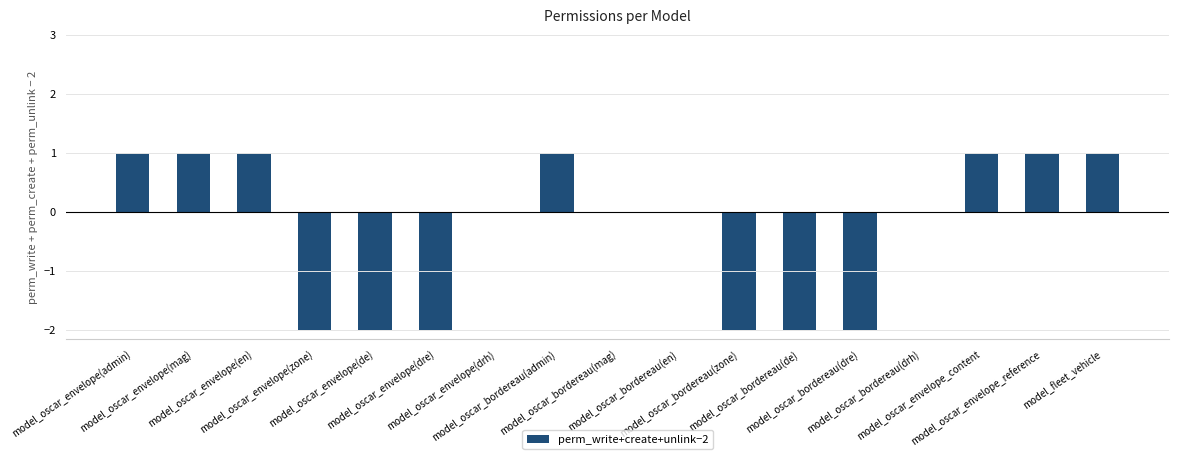

What is the sum of all values?

-5